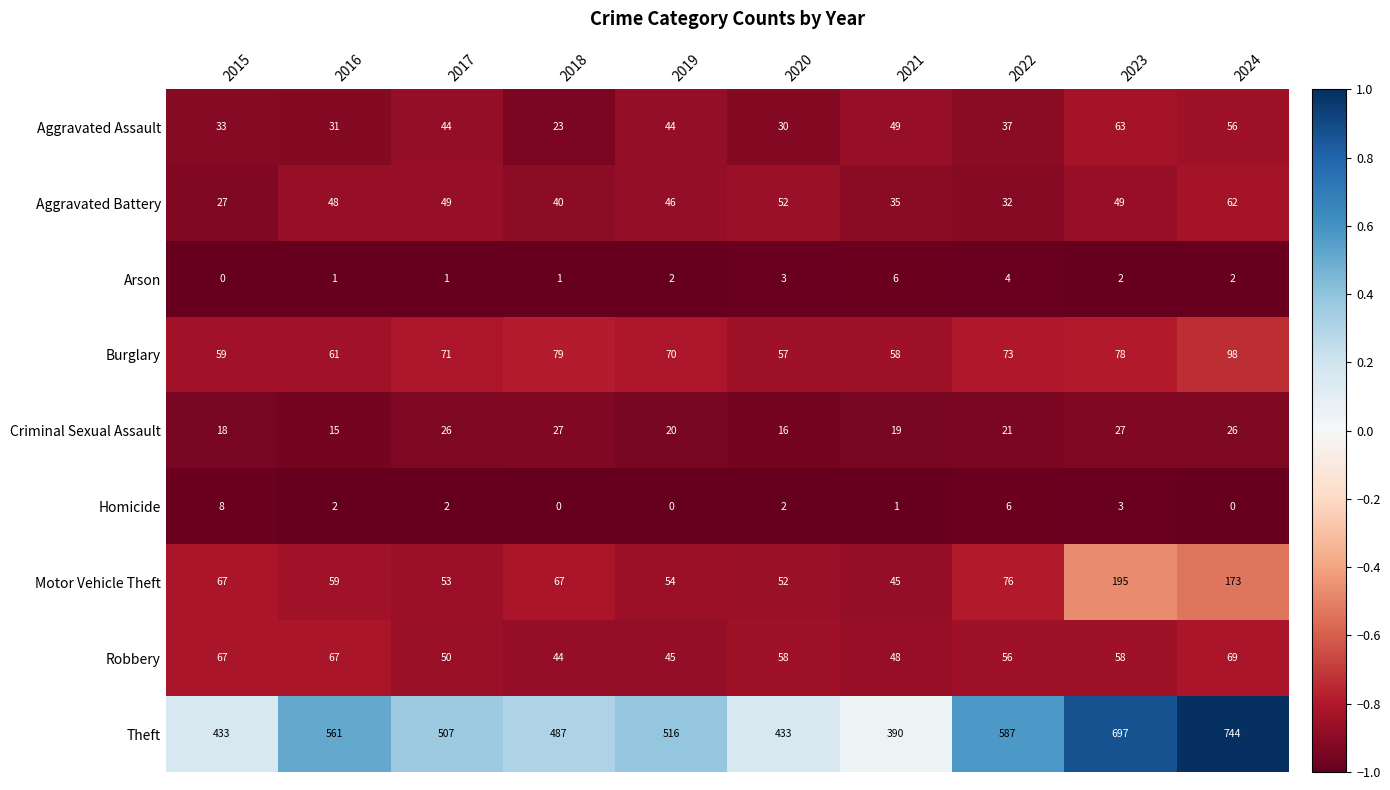

What is the sum of all Arson values?

22